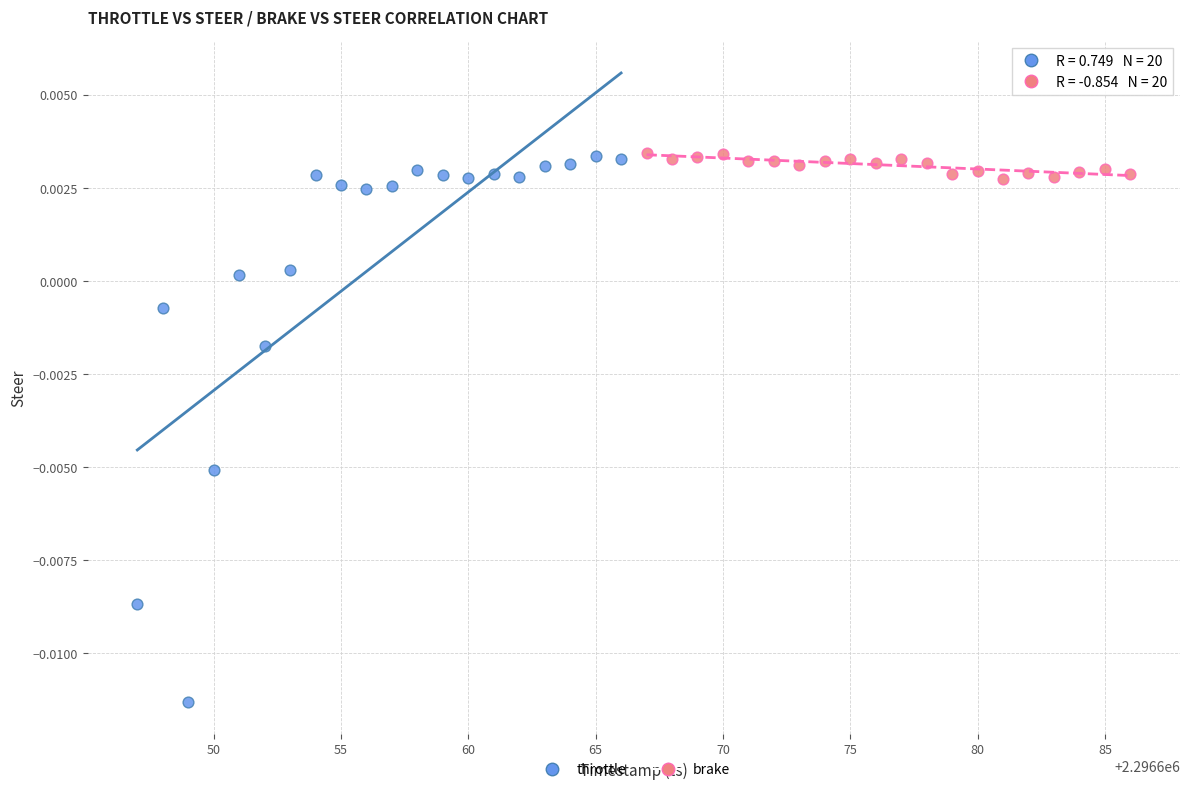

Which series has the widest spread of Y values?

throttle